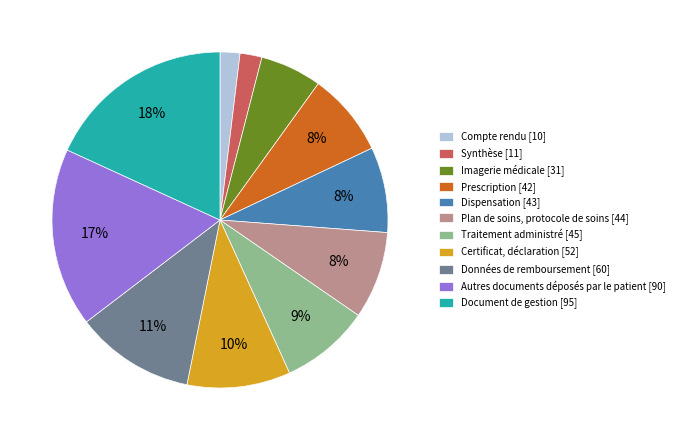

How many slices are in this pie chart?

11